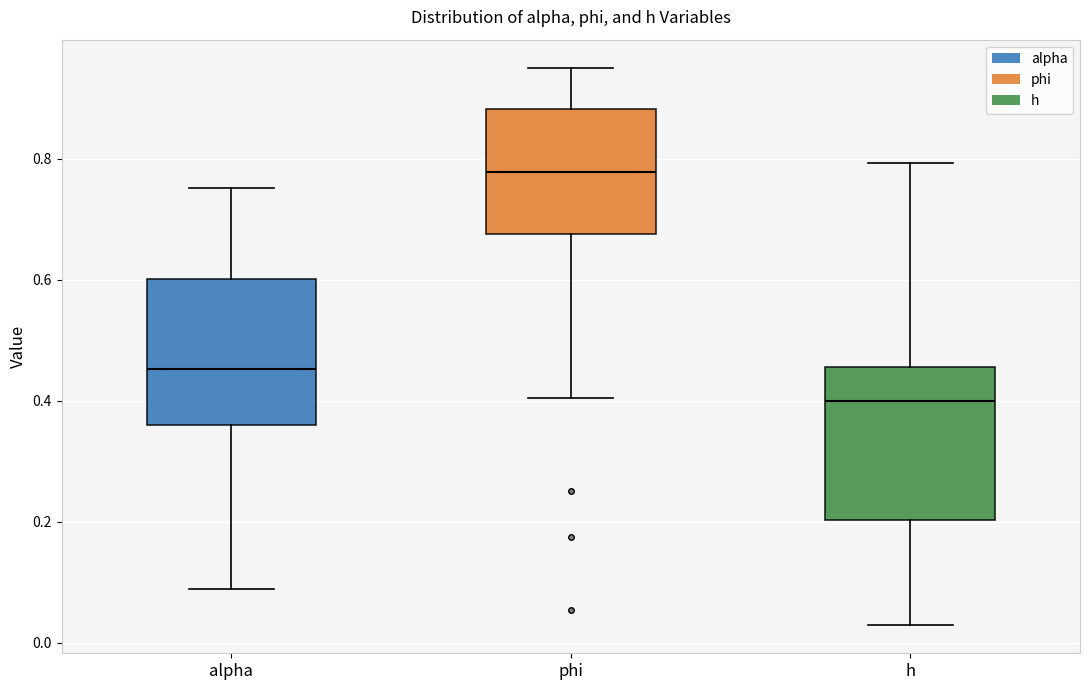

Where does the lower whisker of the box for h end on the y-axis? The values are not printed on the chart, so give them approximately, as read against the axis.

0.02